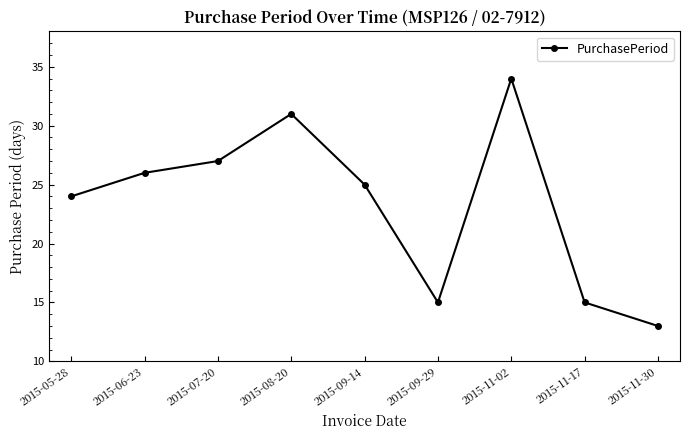

What is the maximum value shown in the chart?

34